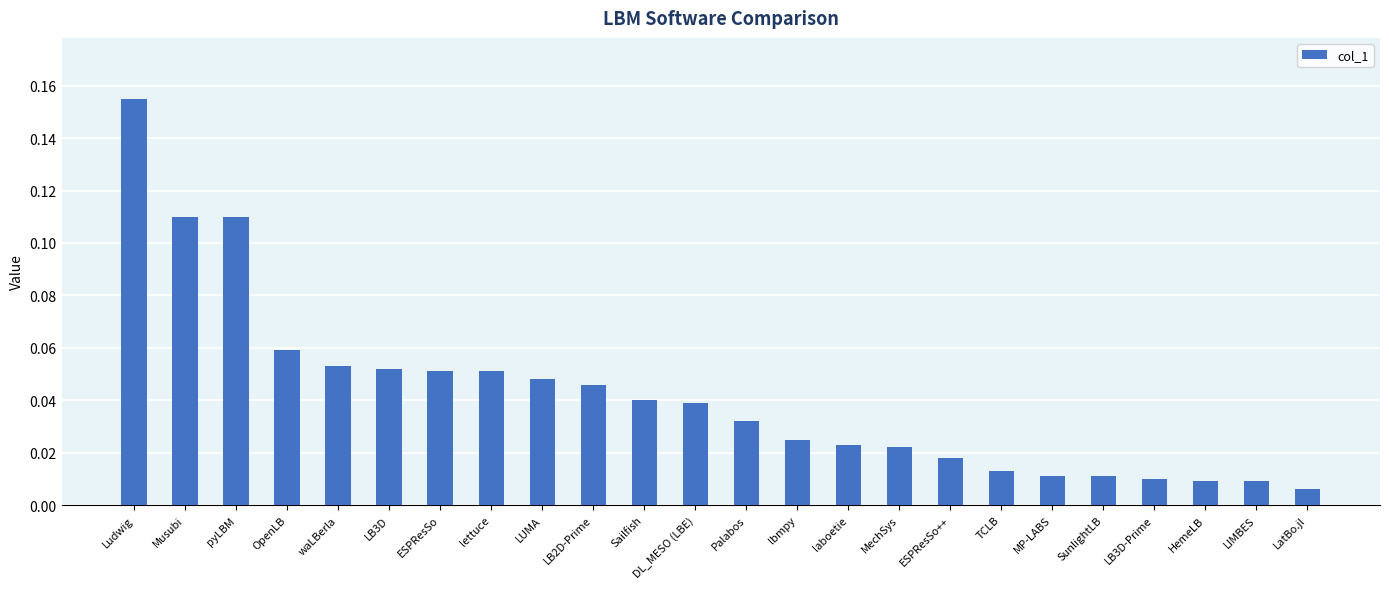

Are the bars grouped side by side (vs. stacked)?

No